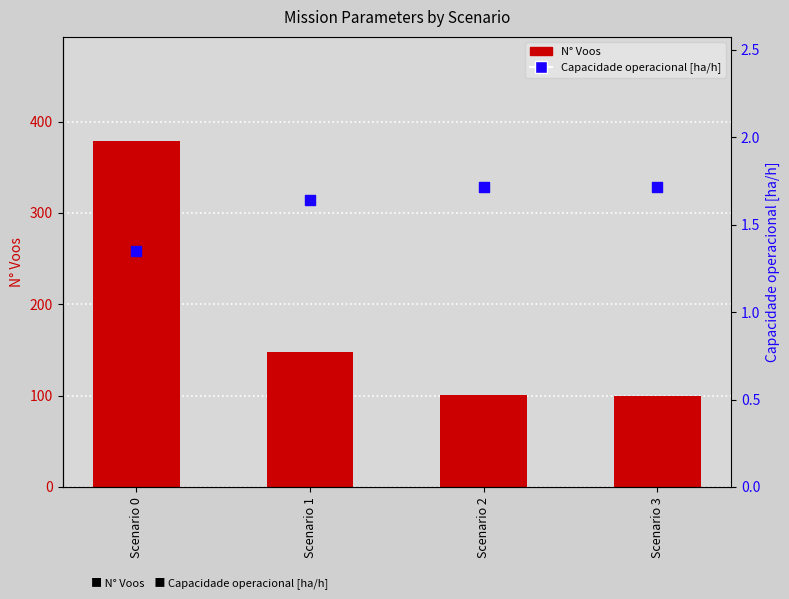

At which category is the sum across all series the highest?

Scenario 0